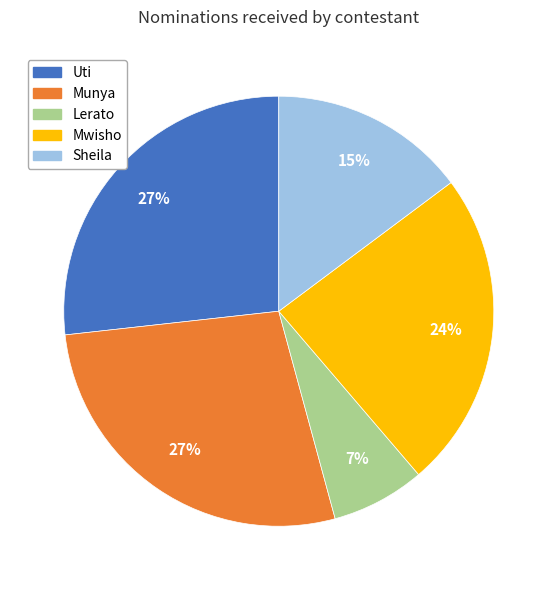

To the nearest percent, what portion does Munya represent?

27%